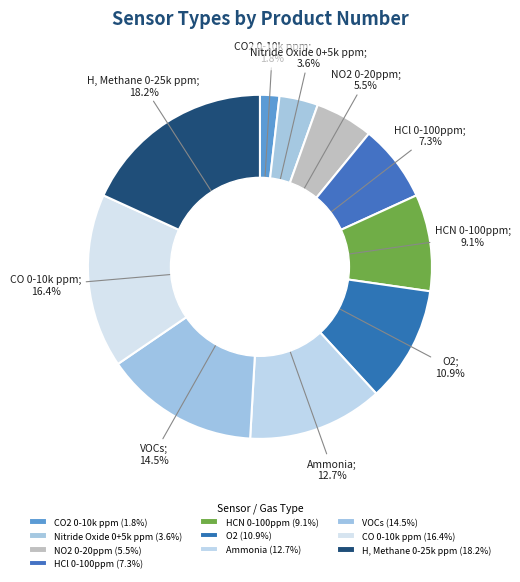

Which category has the biggest portion of the pie?

H, Methane 0-25k ppm